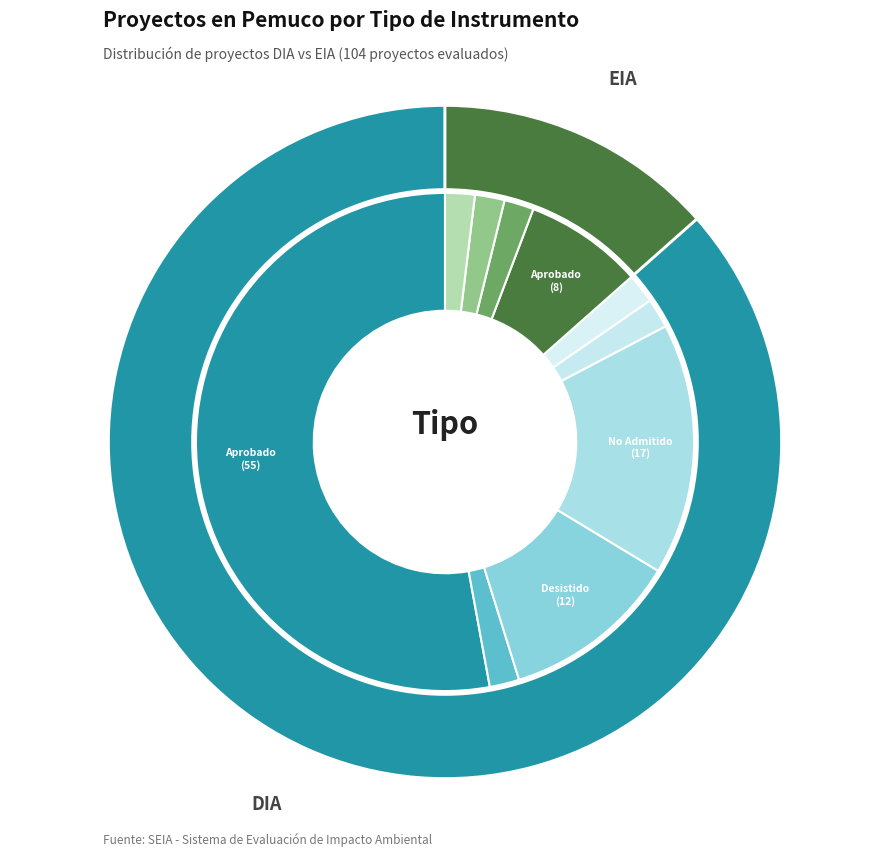

To the nearest percent, what is the average slice percentage?

50%